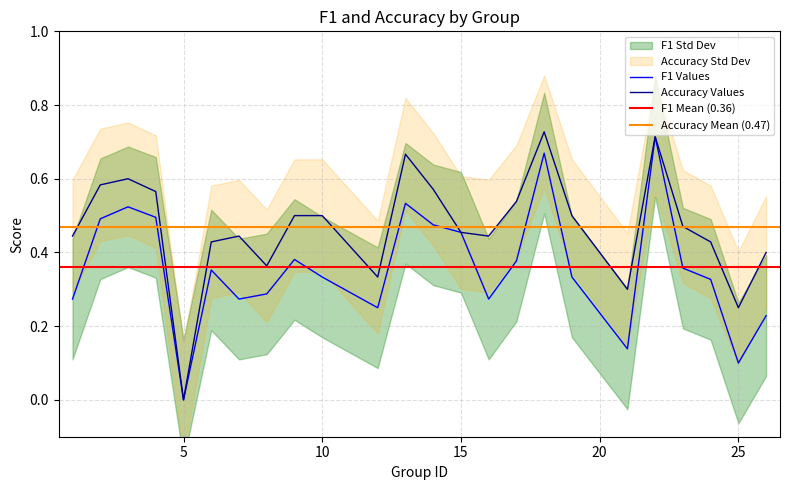

True or false: accuracy and f1 intersect in this chart.

False